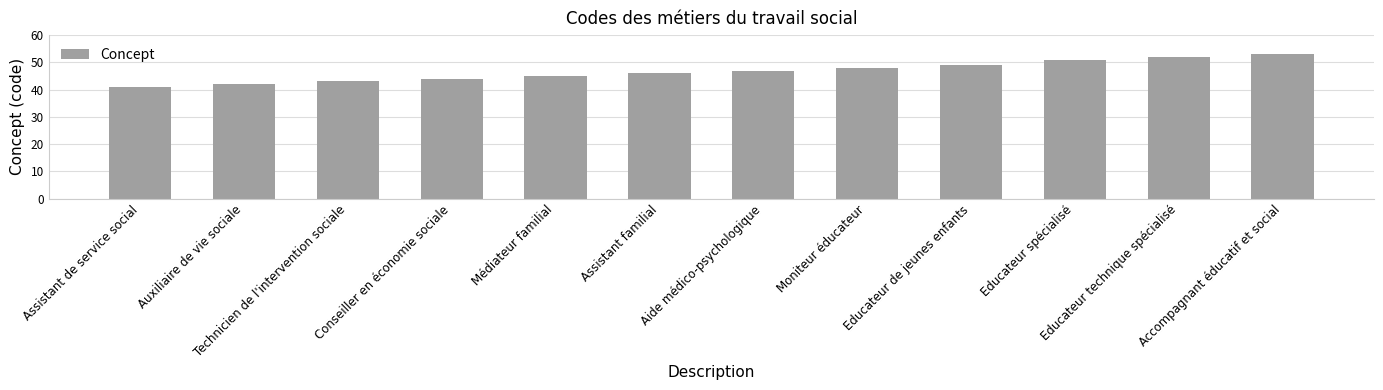

Reading left to right, extract all data points from this chart.

41	42	43	44	45	46	47	48	49	51	52	53